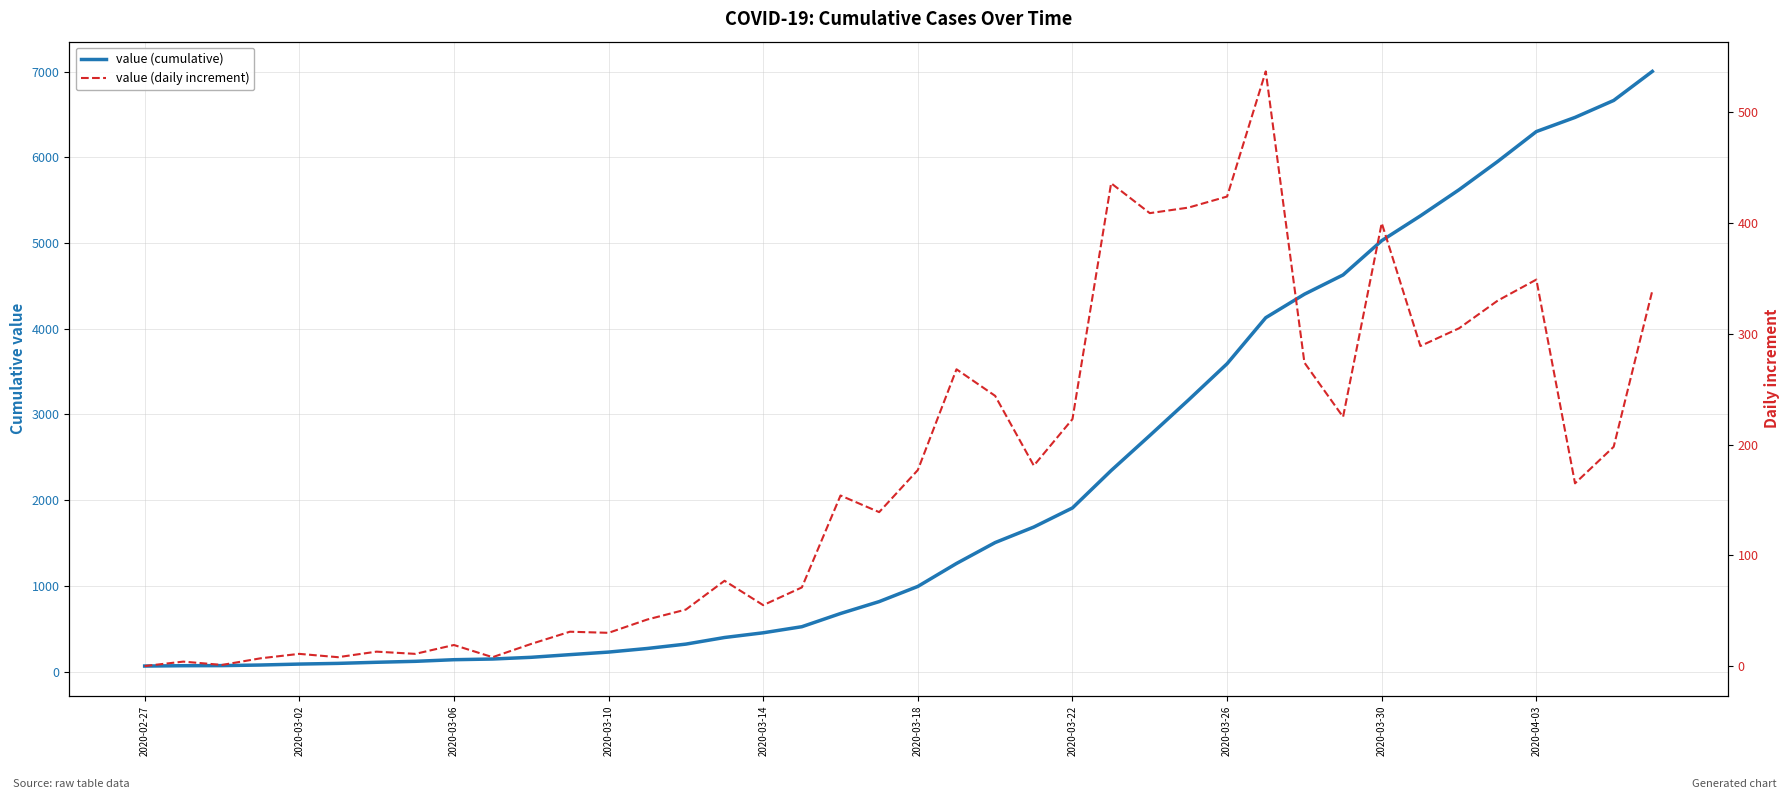

Rank the series by their average value, from highest to lowest.

value (cumulative), value (daily increment)